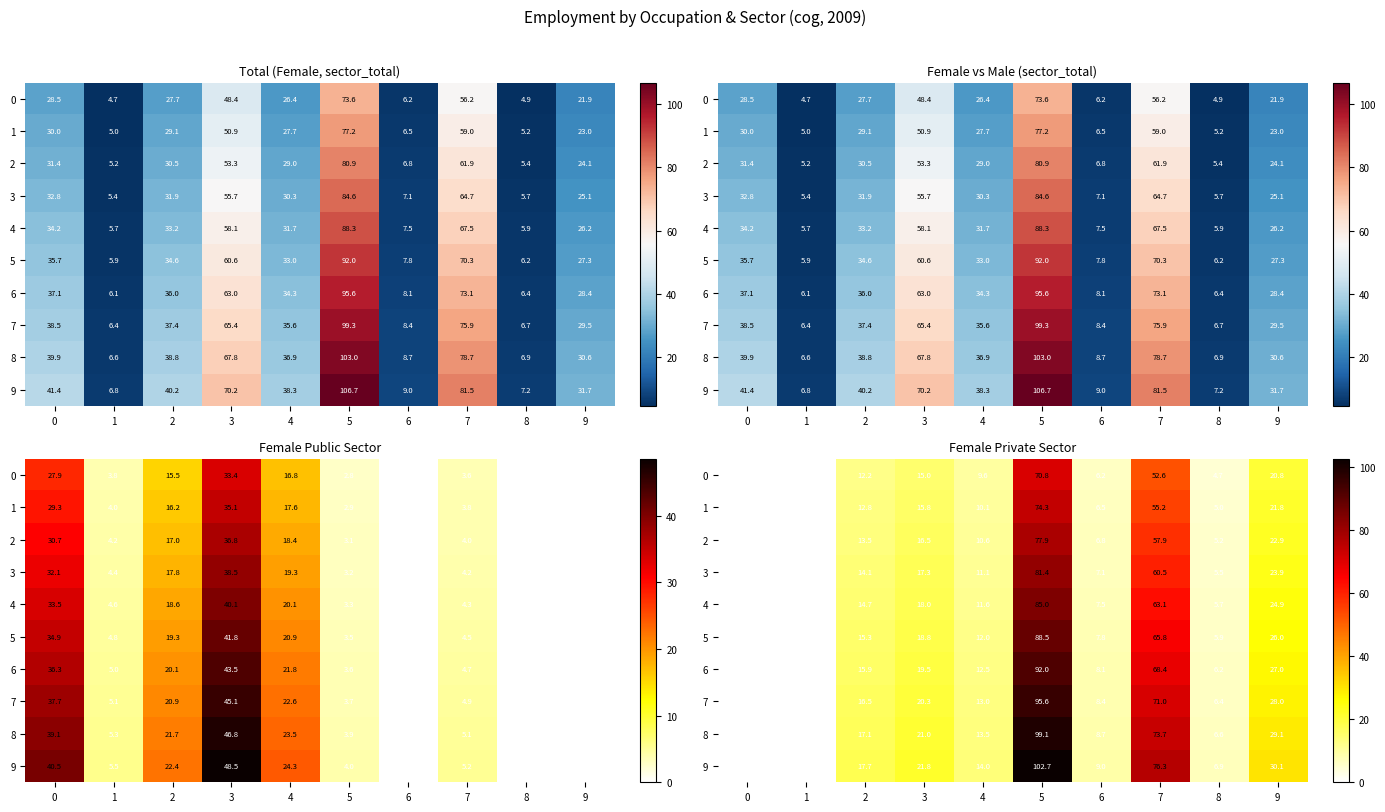

How many distinct data groups are displayed?

10